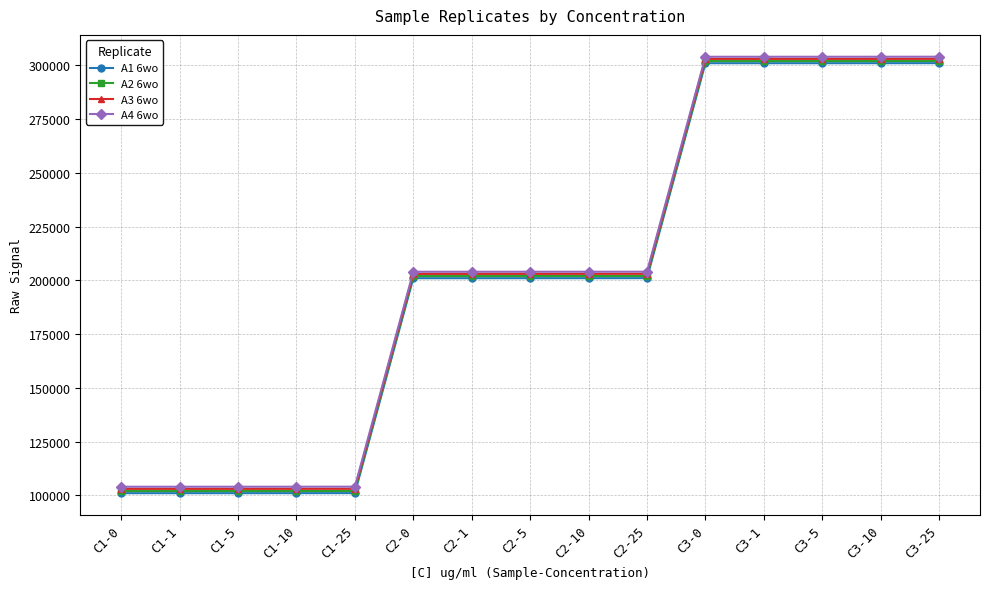

Is it true that A1 6wo equals 137435 at C1-25?

False